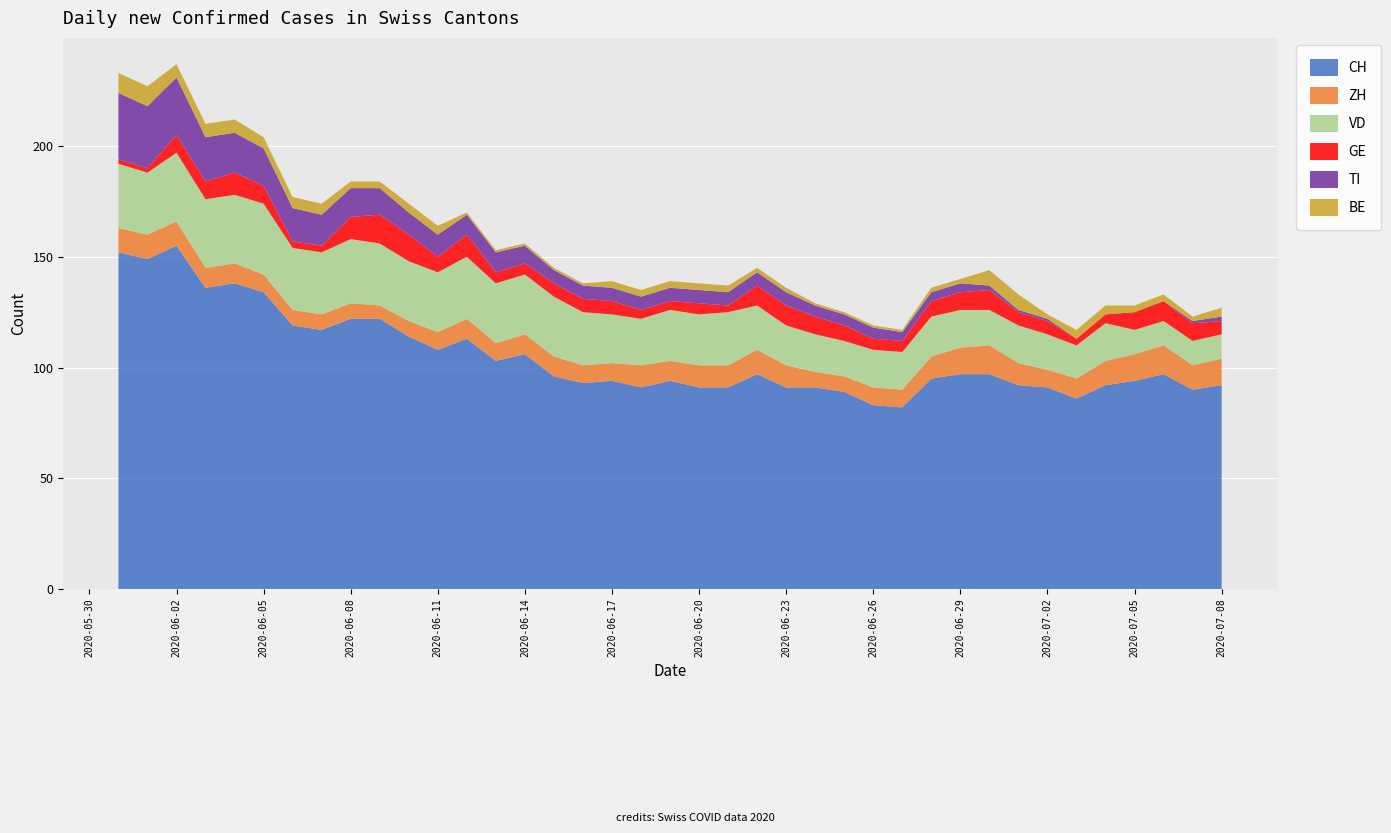

Reading right to left, extract all data points from this chart.

CH: 92	90	97	94	92	86	91	92	97	97	95	82	83	89	91	91	97	91	91	94	91	94	93	96	106	103	113	108	114	122	122	117	119	134	138	136	155	149	152
ZH: 12	11	13	12	11	9	8	10	13	12	10	8	8	7	7	10	11	10	10	9	10	8	8	9	9	8	9	8	7	6	7	7	7	8	9	9	11	11	11
VD: 11	11	11	11	17	15	16	17	16	17	18	17	17	16	17	18	20	24	23	23	21	22	24	27	27	27	28	27	27	28	29	28	28	32	31	31	31	28	29
GE: 6	8	9	8	4	3	6	6	9	8	7	5	5	7	8	9	9	3	5	4	4	6	6	6	5	5	10	7	12	13	10	3	3	8	10	8	8	2	2
TI: 2	1	0	0	0	0	1	1	2	4	4	4	5	5	5	6	6	6	6	6	6	6	6	6	8	9	9	10	10	12	13	14	15	17	18	20	26	28	30
BE: 4	2	3	3	4	4	2	7	7	2	2	1	1	1	1	2	2	3	3	3	3	3	1	1	1	1	1	4	4	3	3	5	5	5	6	6	6	9	9